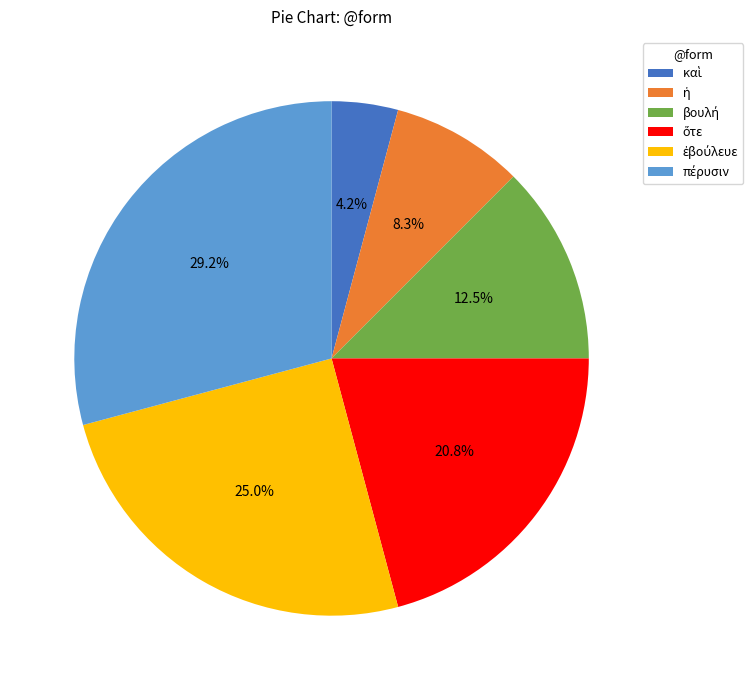

Is there any slice that represents more than half of the pie?

No